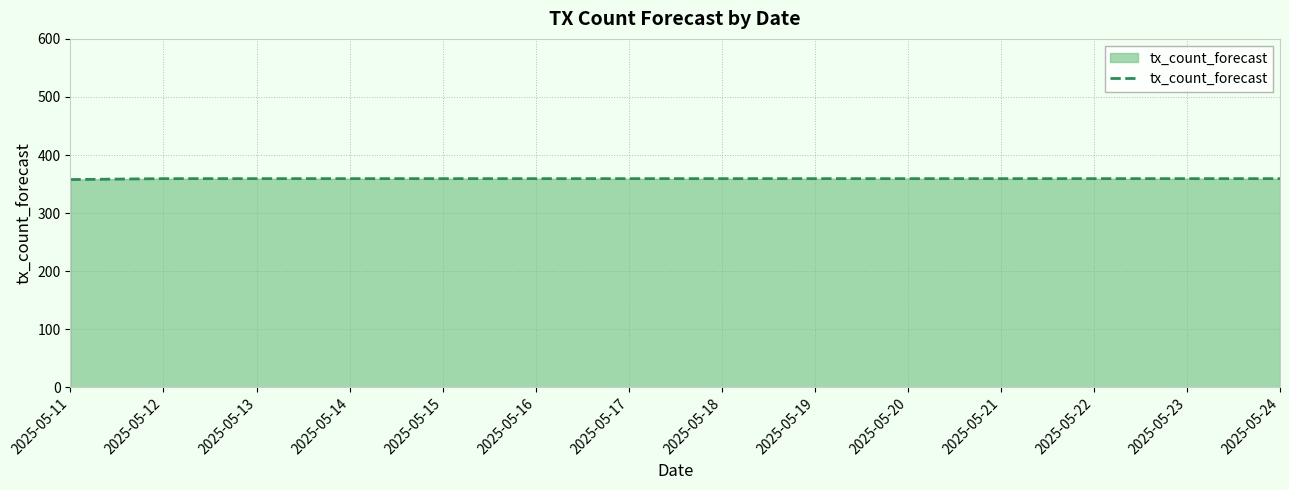

Does the chart display data point markers on the line(s)?

No